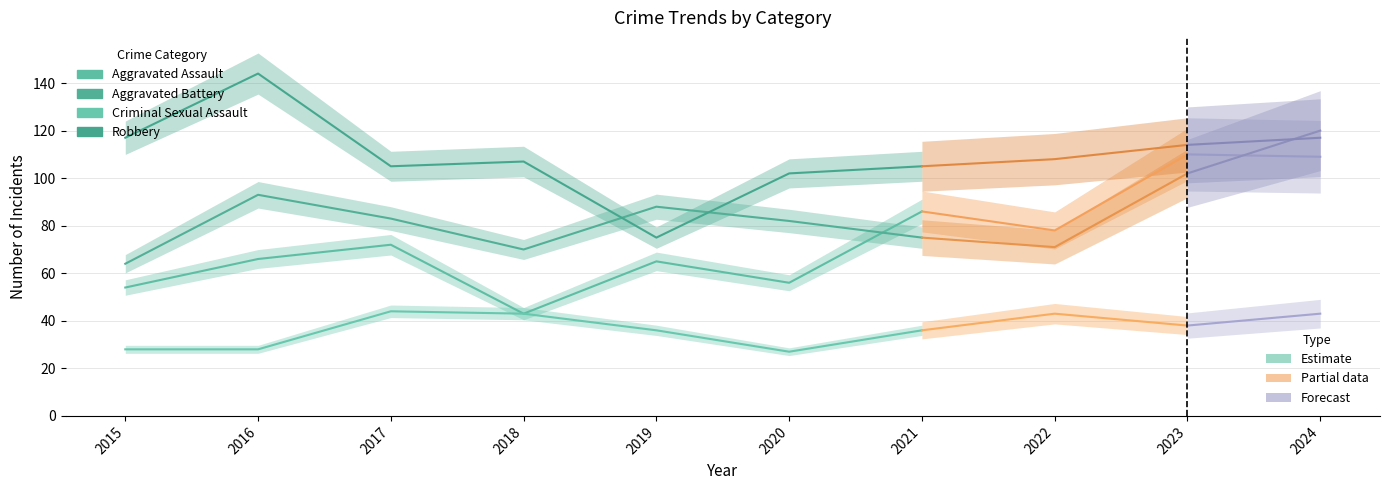

How many lines are shown in the chart?

4